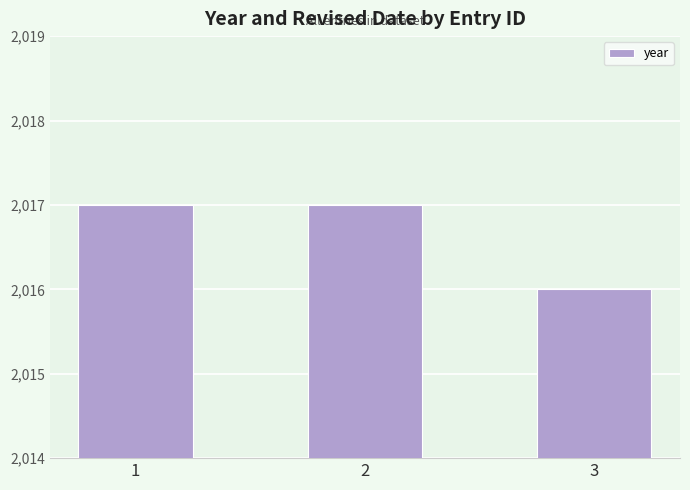

At which category does the chart reach its minimum across all series?

3